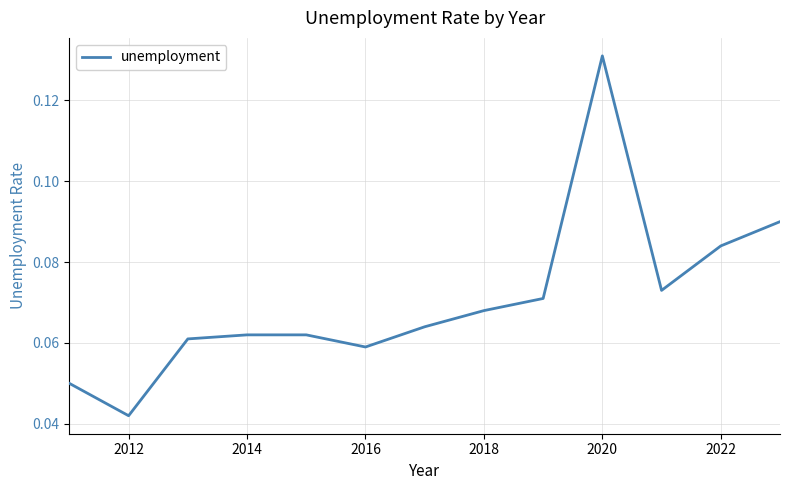

Which label corresponds to the largest value in the chart?

2020